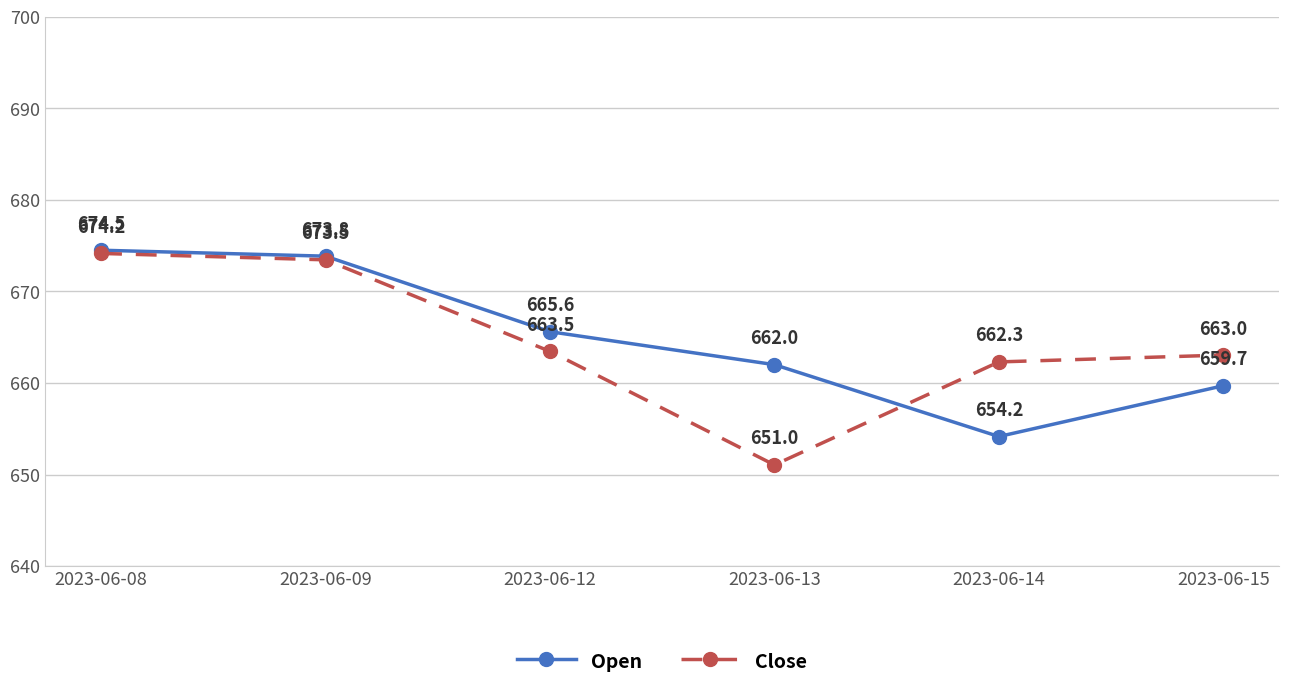

How many interior local valleys does the Open series have?

1